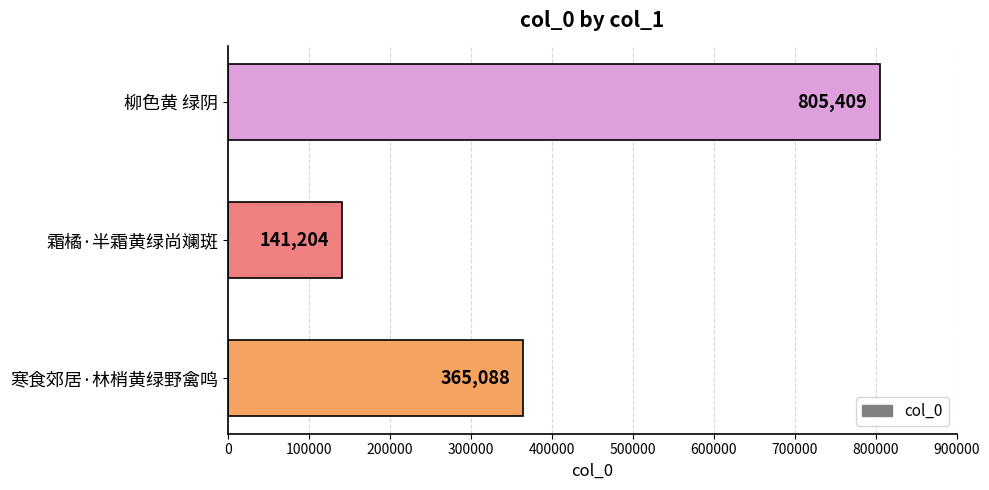

Reading bottom to top, list all the values displayed in this chart.

寒食郊居·林梢黄绿野禽鸣=365088	霜橘·半霜黄绿尚斓斑=141204	柳色黄 绿阴=805409